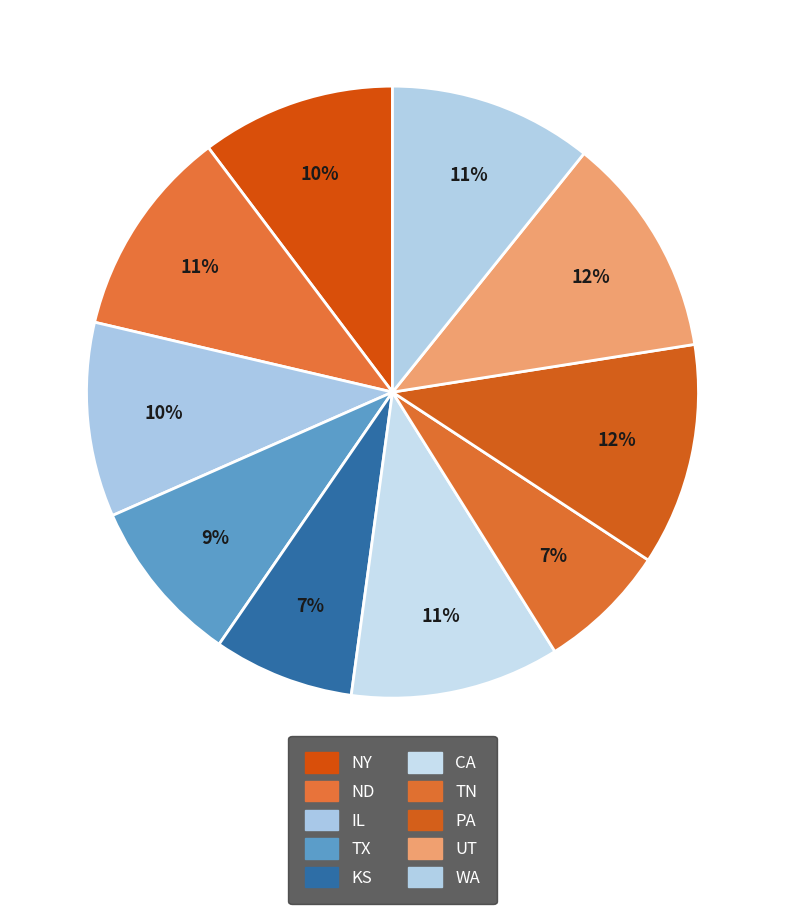

What is the ratio of the value at ND to the value at WA?

1.0